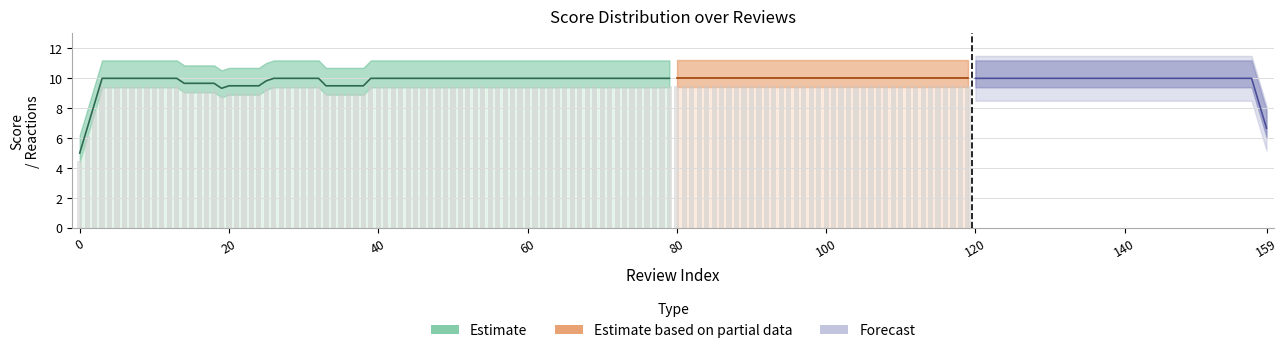

What is the average value of the score series?

10